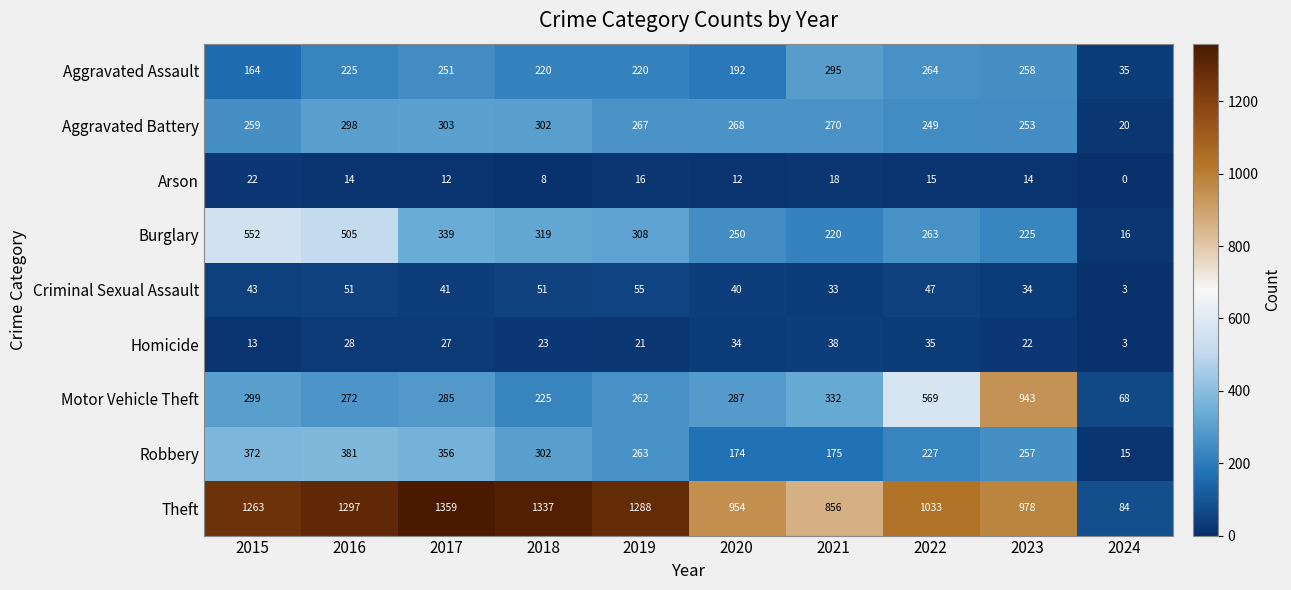

At how many categories does at least one series exceed 866?

8